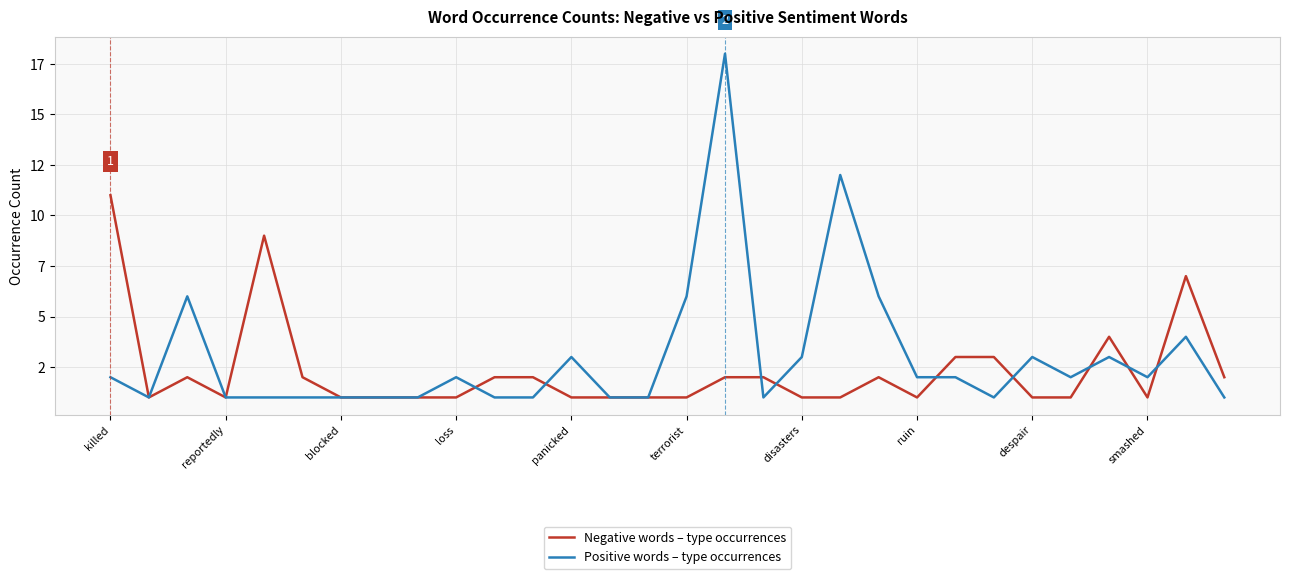

Does the chart display data point markers on the line(s)?

No